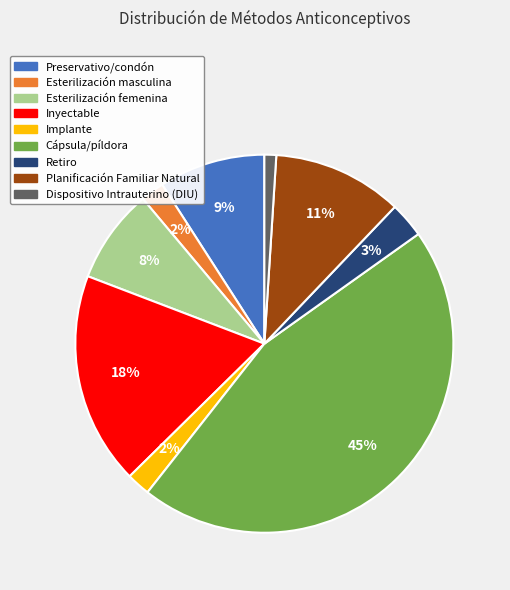

What is the smallest slice in the pie chart?

Dispositivo Intrauterino (DIU)